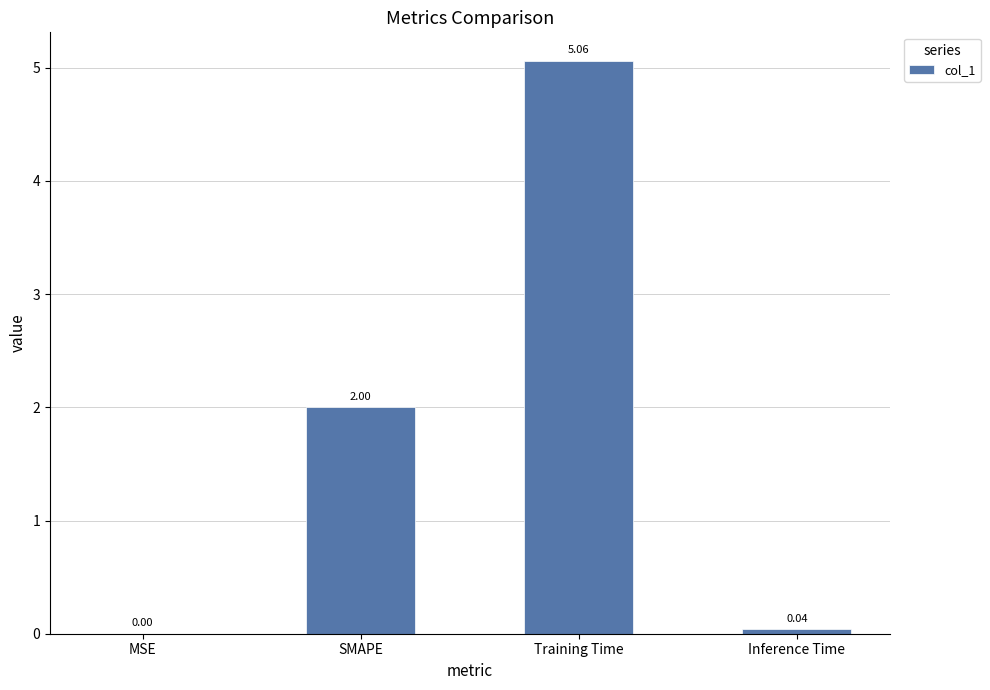

What is the change in value from MSE to Training Time?

+5.1